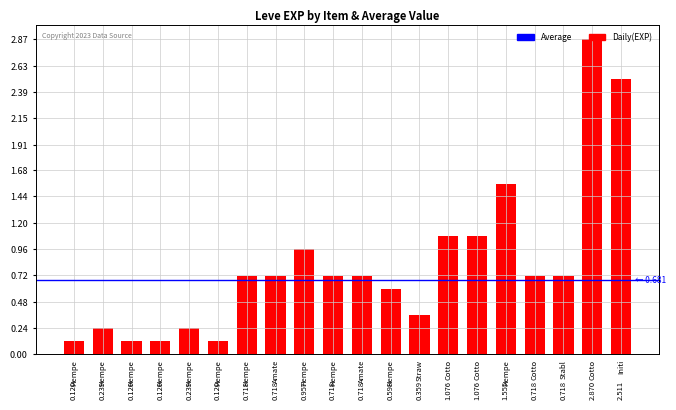

Does the chart contain any negative values?

No